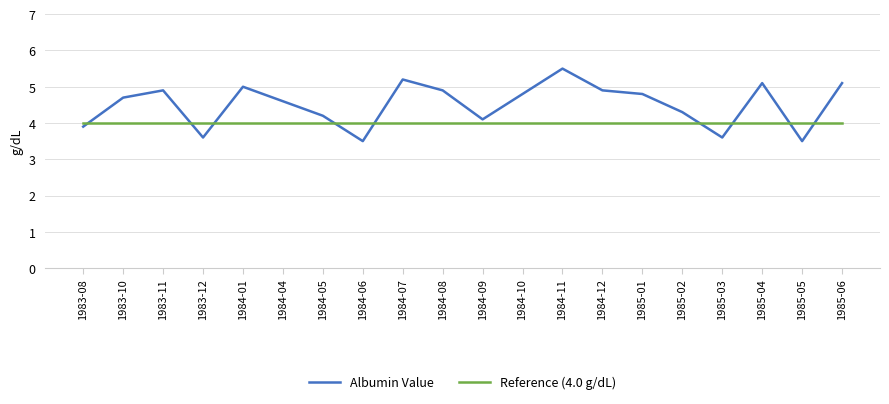

At which category is the sum across all series the highest?

1984-11